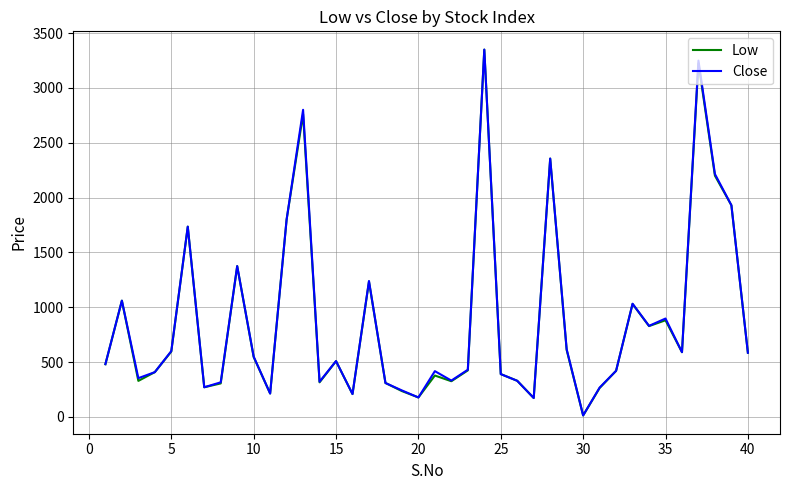

Does the chart have visible grid lines?

Yes